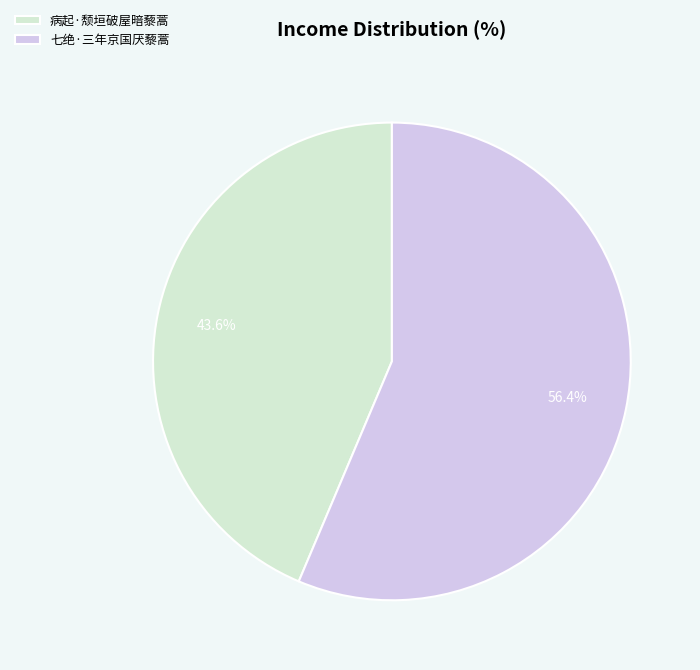

Is there a majority slice in this chart?

Yes